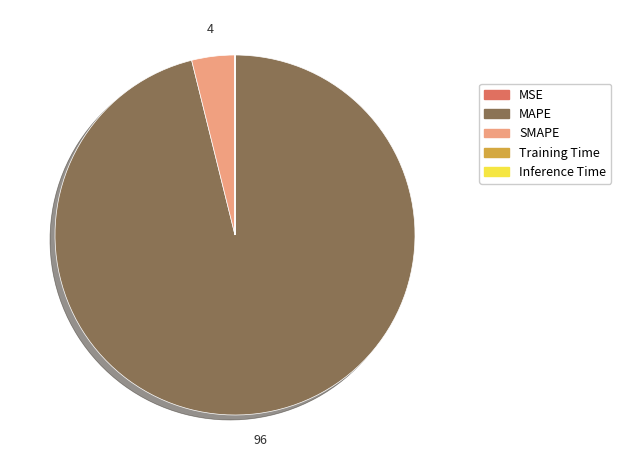

Which category has the biggest portion of the pie?

MAPE